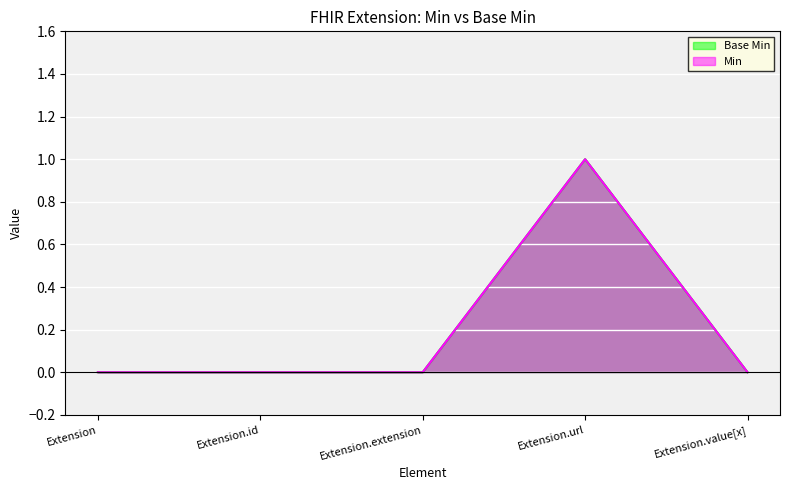

What is the highest value of the Base Min series?

1